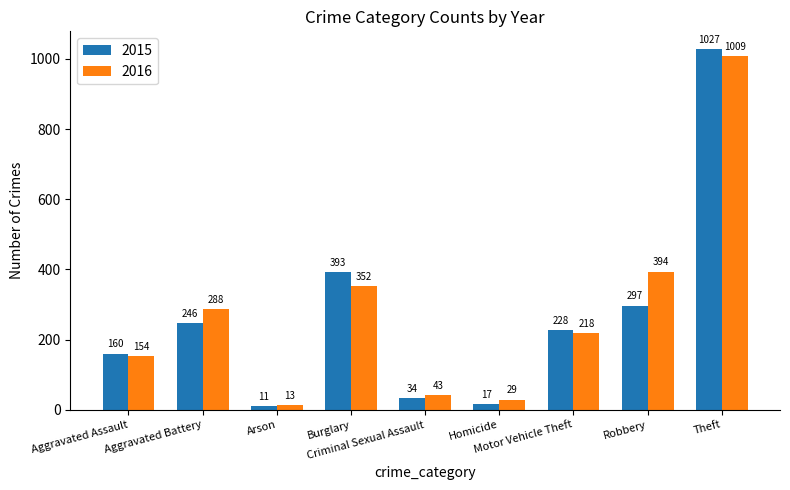

What is the difference between the maximum and minimum values in the 2016 series?

996